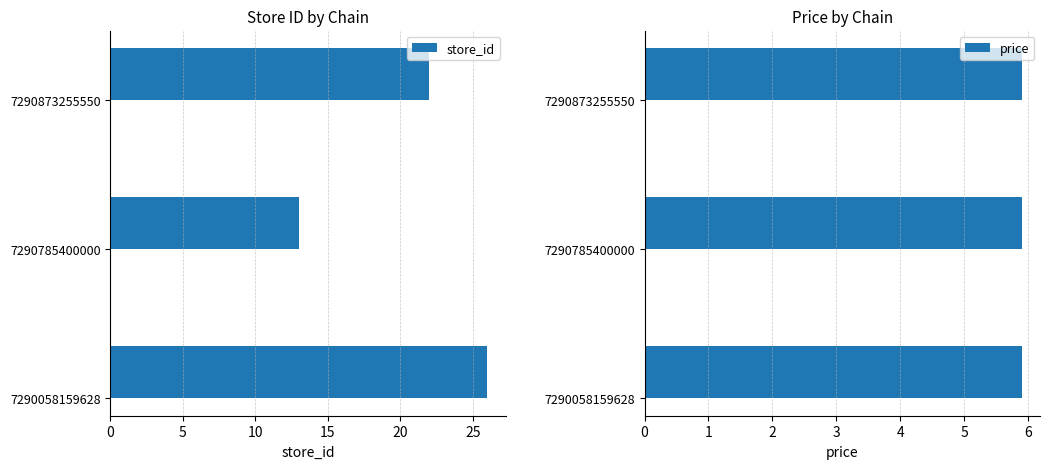

True or false: store_id has a value of 26 at 7290058159628.

True